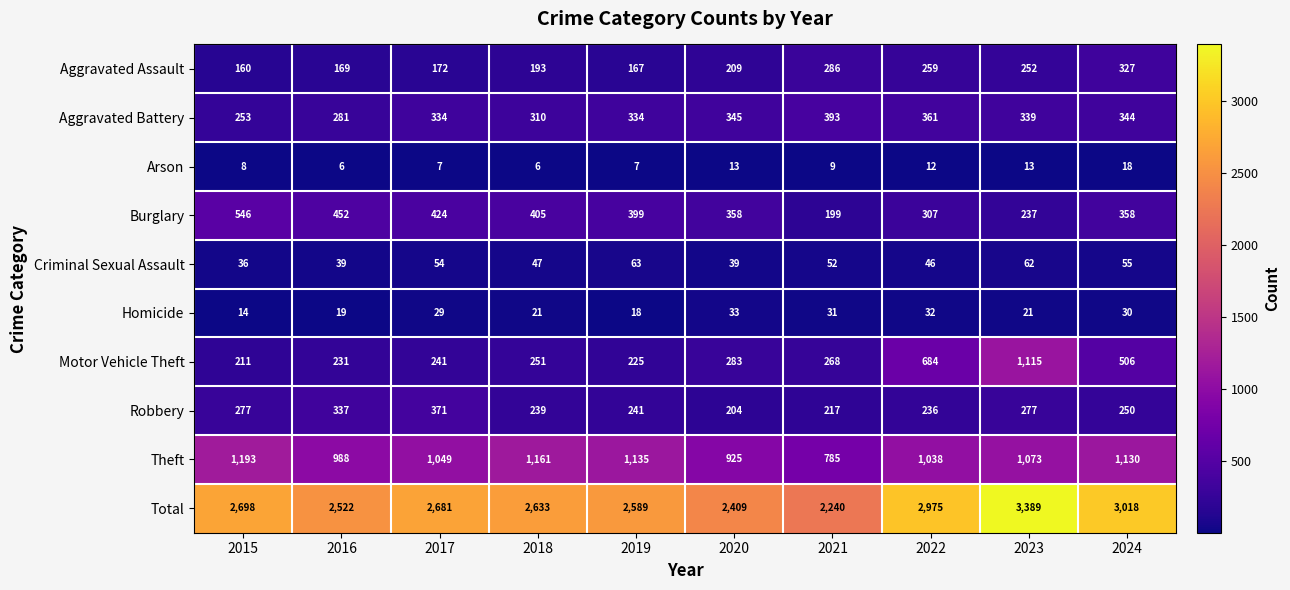

What is the maximum value for Aggravated Battery?

393